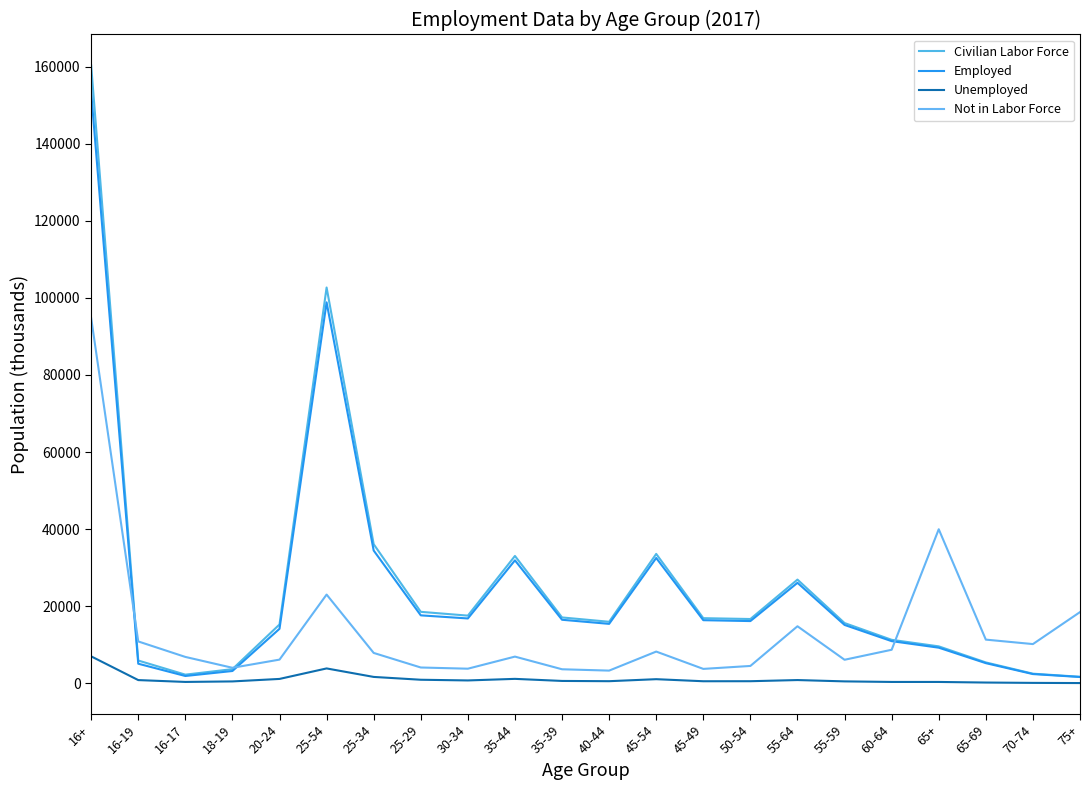

Count the number of data series in this chart.

4